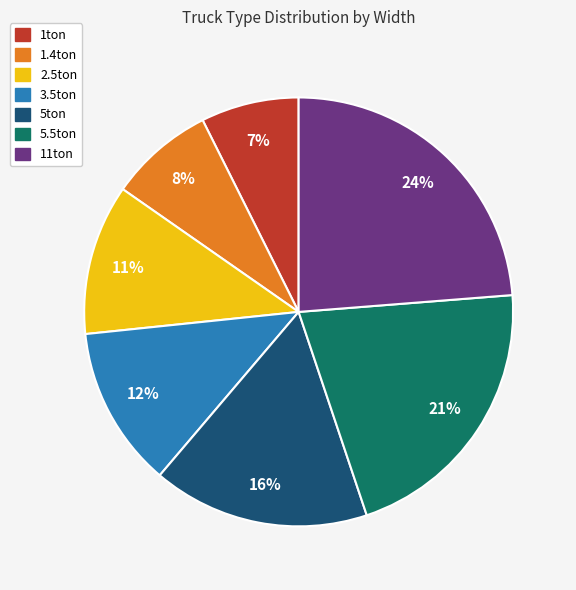

How many segments does this pie chart have?

7